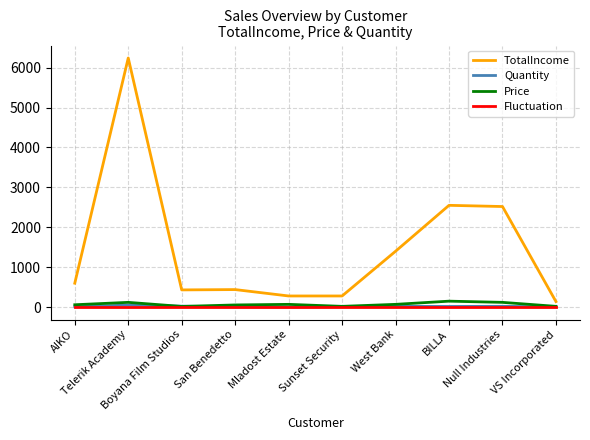

Which series has the largest total across all categories?

TotalIncome